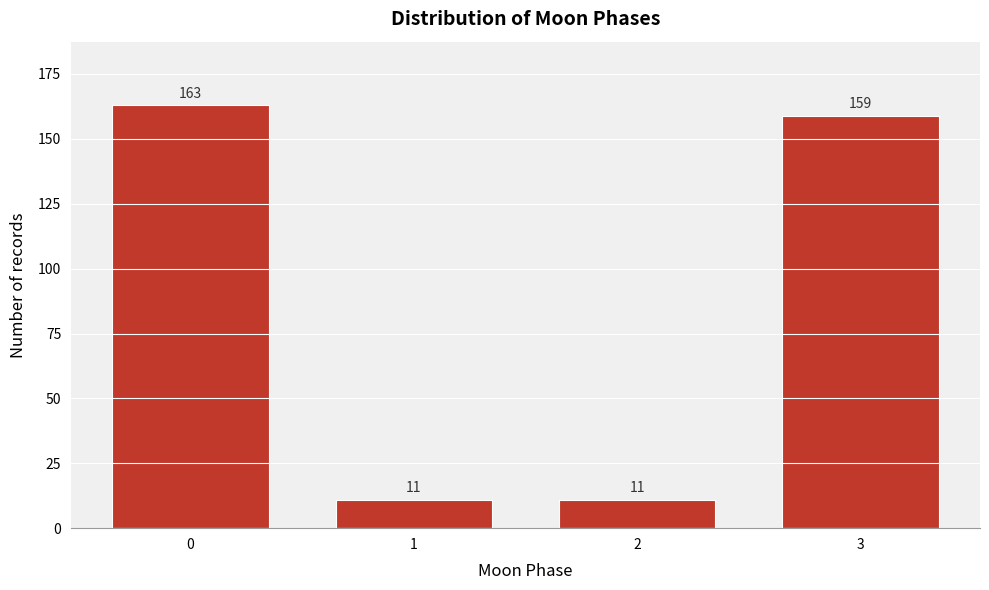

Reading left to right, extract all data points from this chart.

163	11	11	159